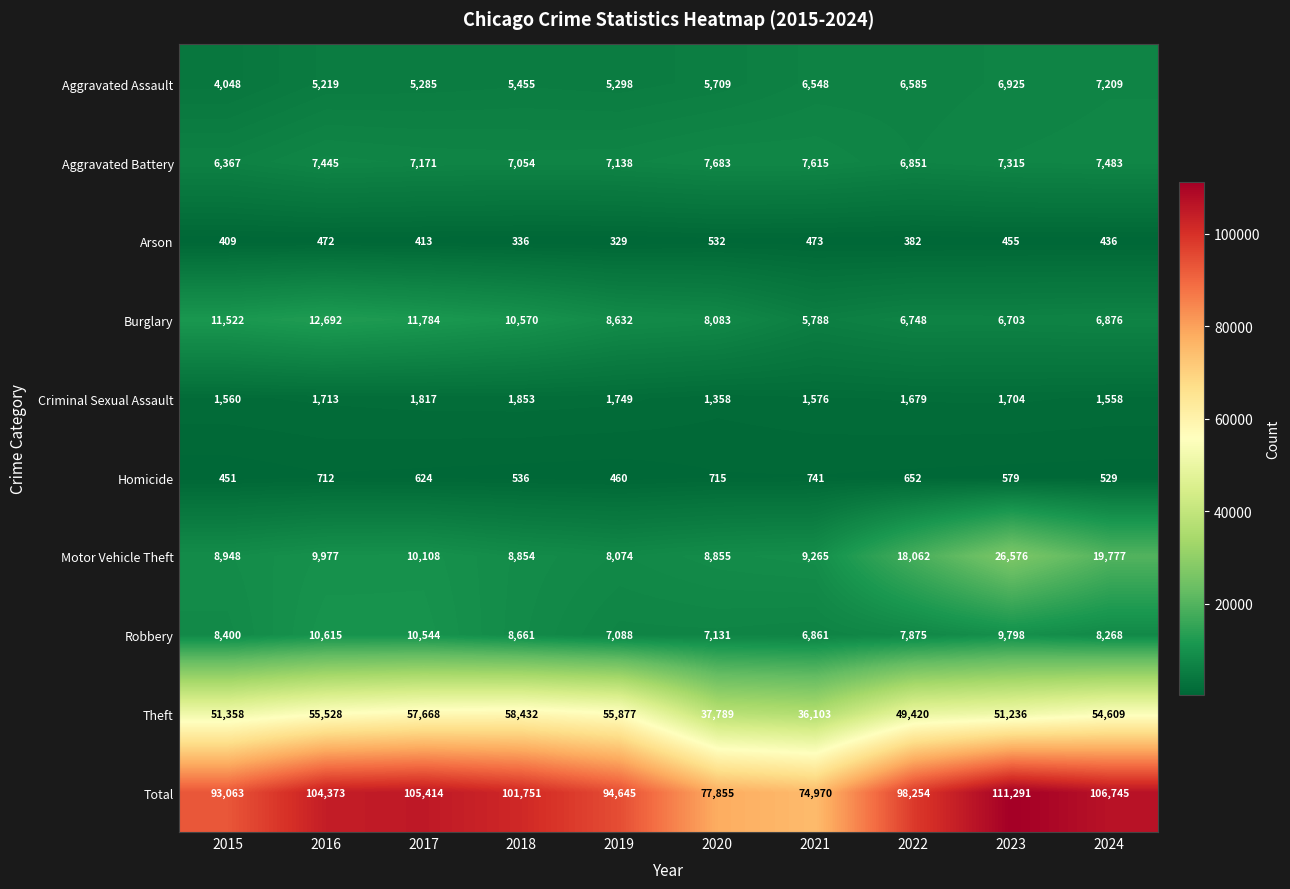

Which series has the largest total across all categories?

Total